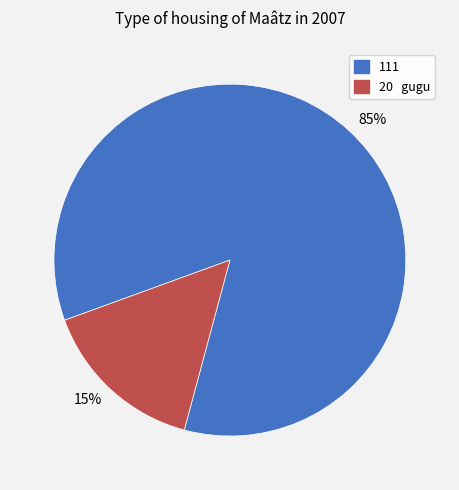

To the nearest percent, what is the combined percentage of 20 gugu and 111?

100%